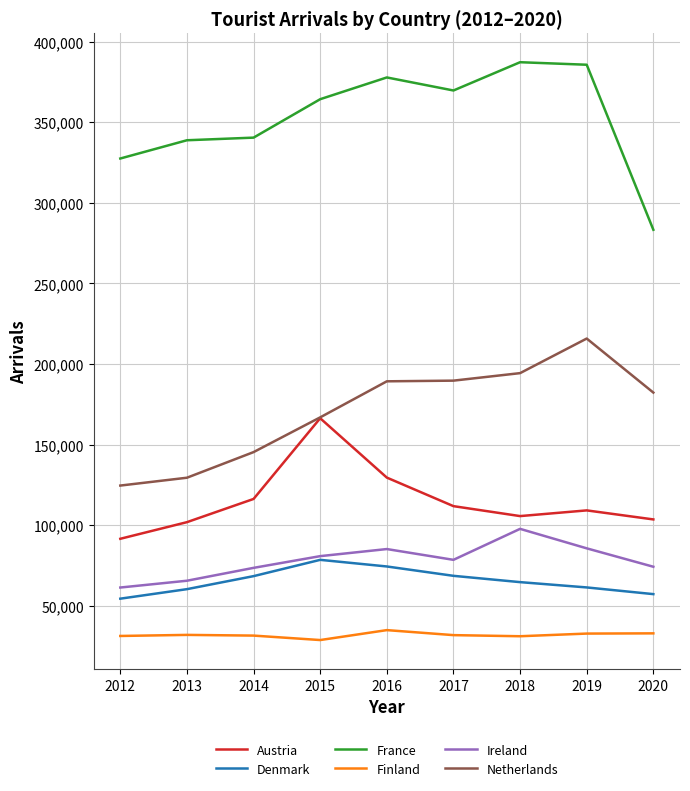

What is the average value of the France series?

352678